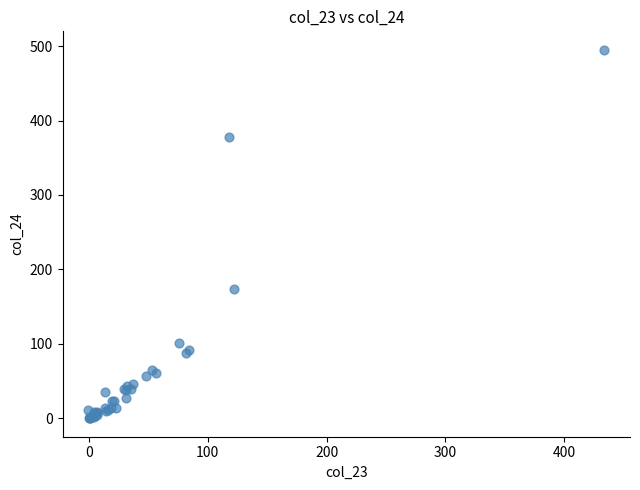

What Y value in the scatter plot is closest to 247?

173.1